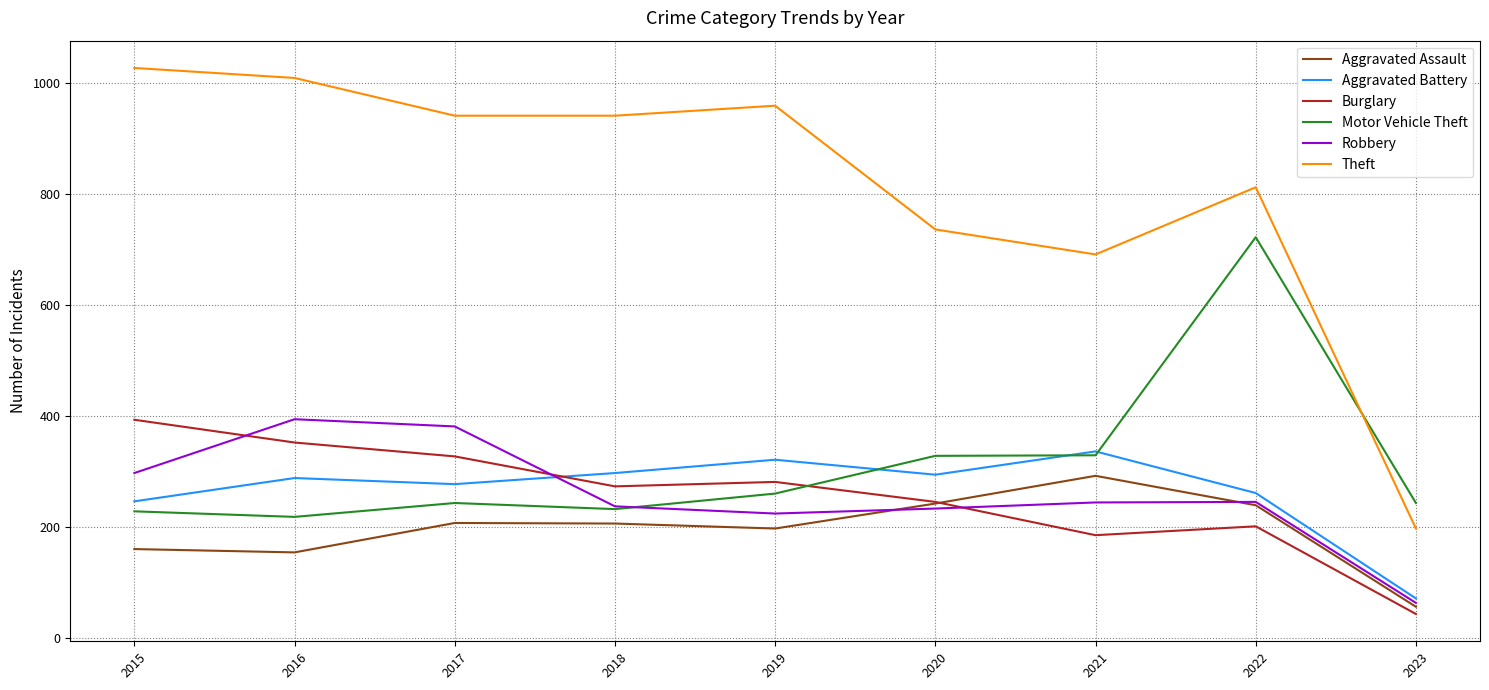

How many times do Motor Vehicle Theft and Theft cross each other?

1